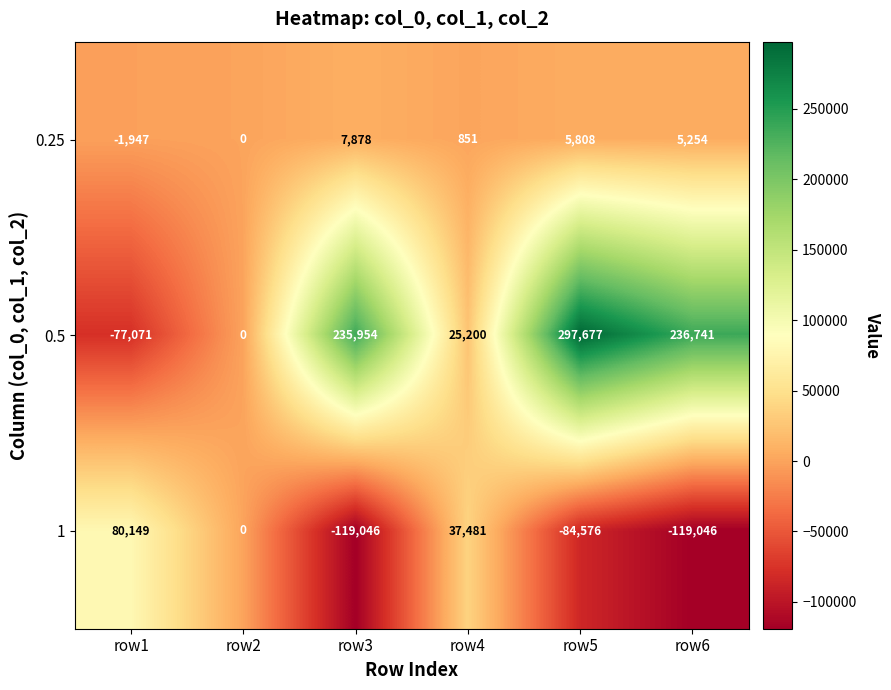

The value of 1 at row6 is -55595. True or false?

False